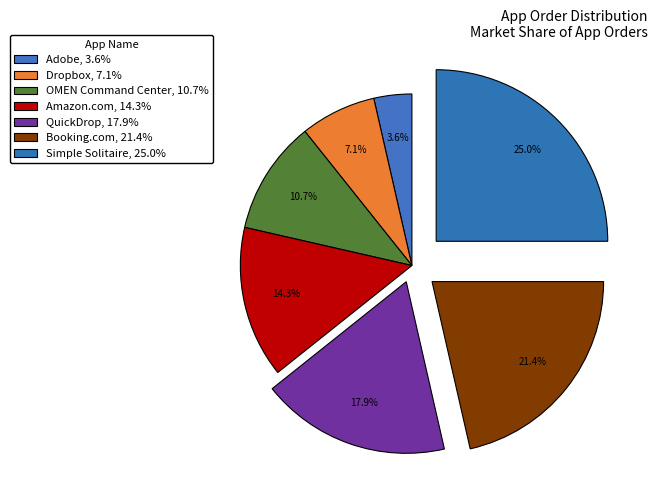

Count the number of slices in the pie.

7